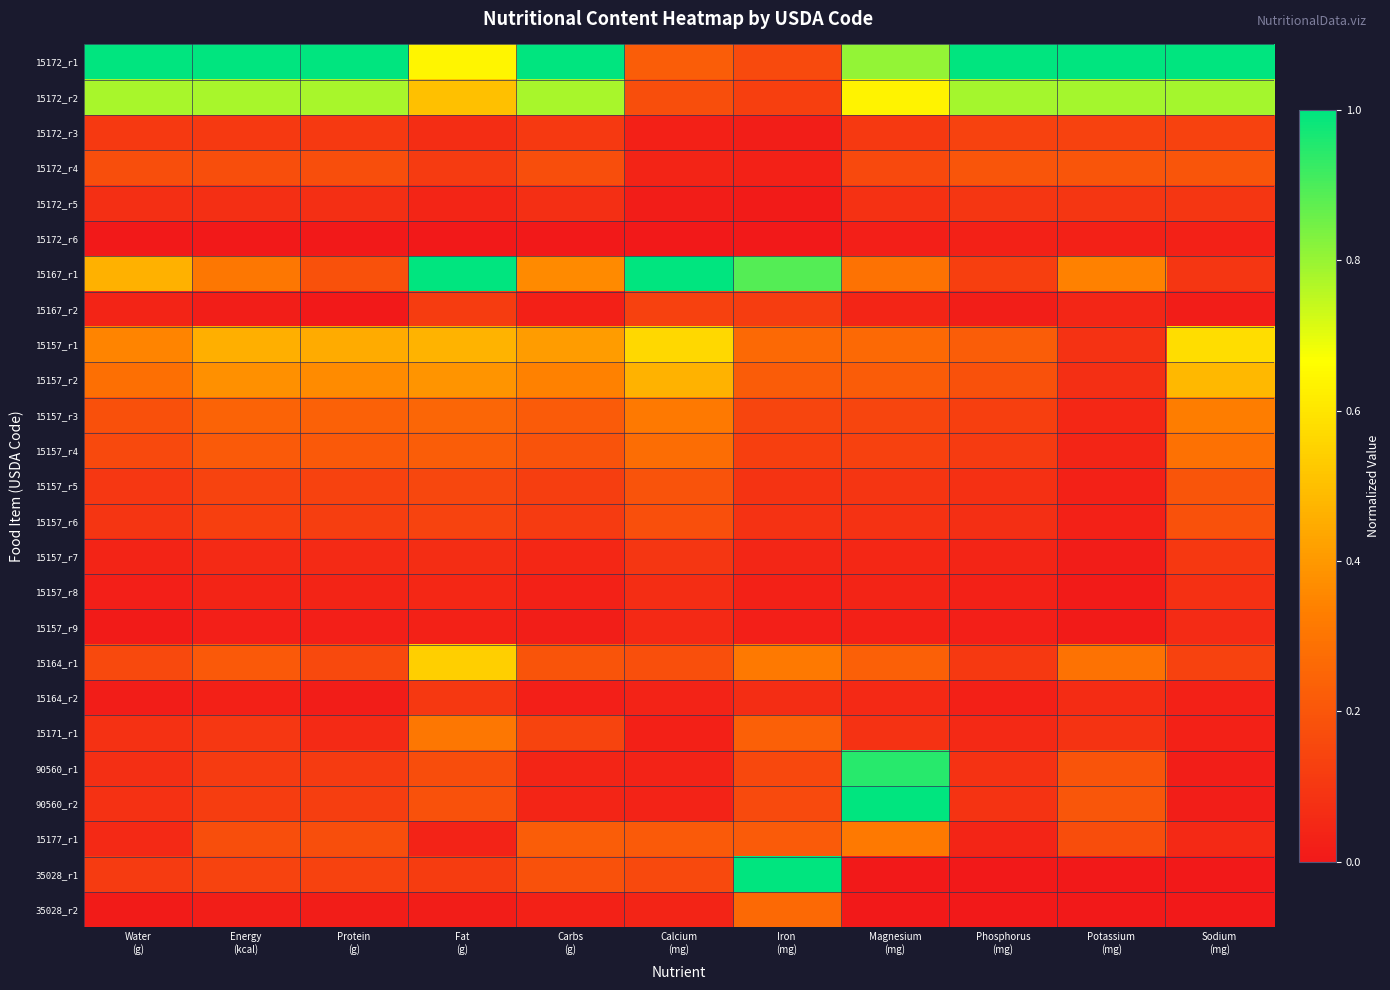

At Energy (kcal), list the series in order from largest to smallest.

15172_r1, 15172_r2, 15157_r1, 15157_r2, 15167_r1, 15157_r3, 15157_r4, 15164_r1, 15177_r1, 15172_r4, 35028_r1, 15157_r5, 15157_r6, 90560_r2, 90560_r1, 15172_r3, 15171_r1, 15172_r5, 15157_r7, 15157_r8, 15164_r2, 15157_r9, 15167_r2, 35028_r2, 15172_r6